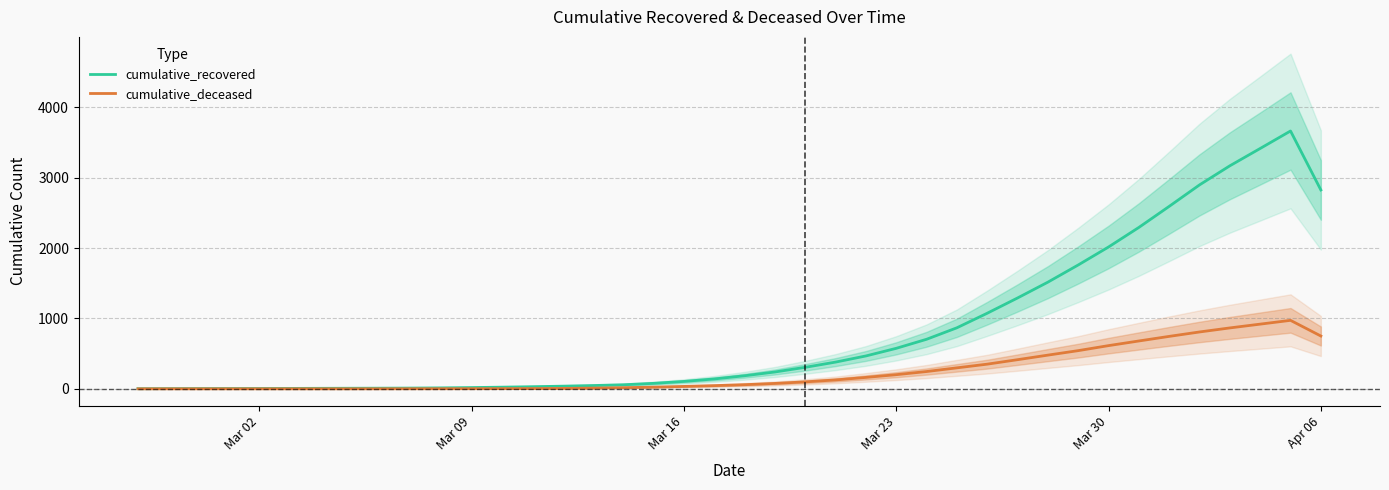

The value of cumulative_recovered at Apr 06 is 2824.5. True or false?

True